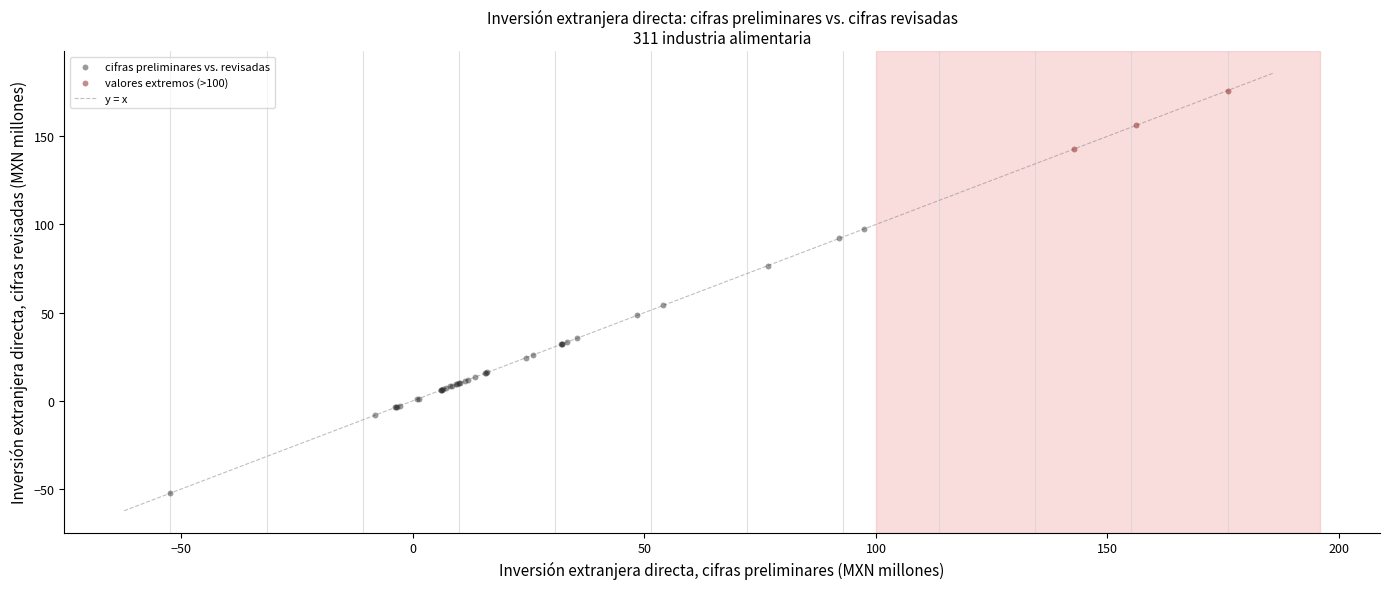

Which series reaches the minimum Y coordinate?

cifras preliminares vs. revisadas